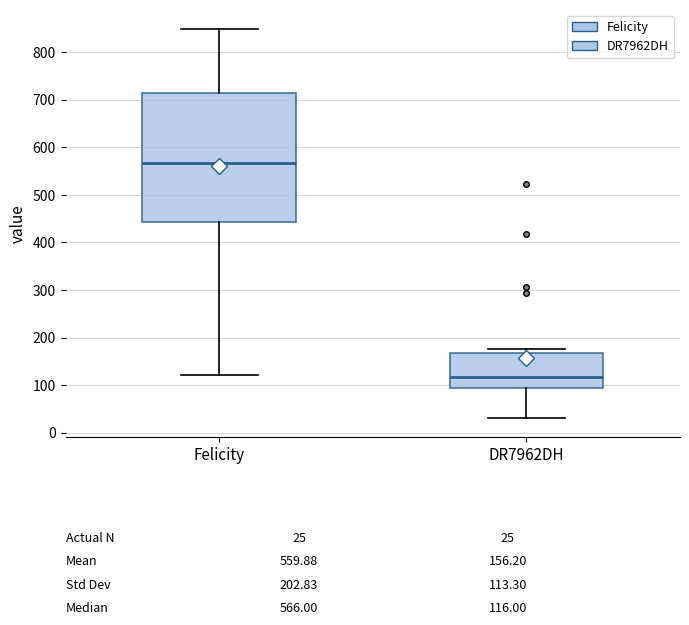

Comparing the boxes themselves (not the whiskers), which one is the tallest?

Felicity